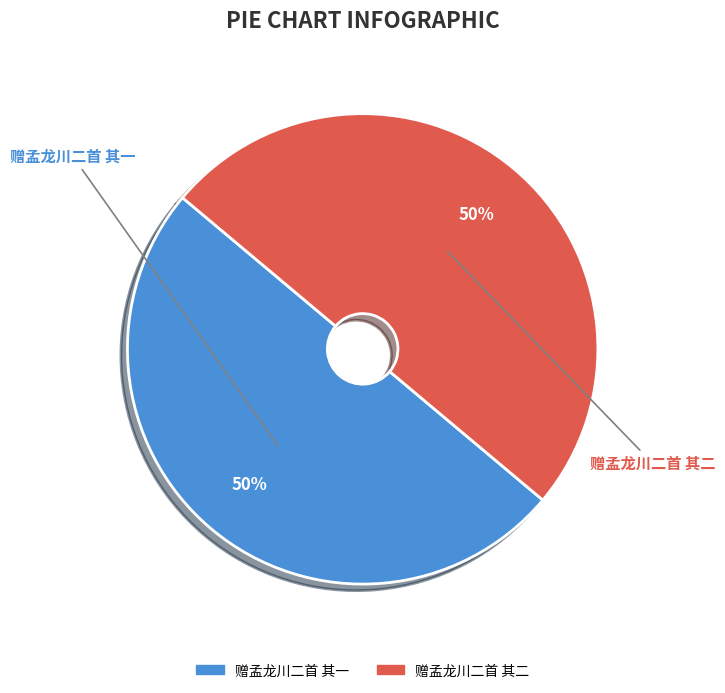

To the nearest percent, what portion does 赠孟龙川二首 其二 represent?

50%